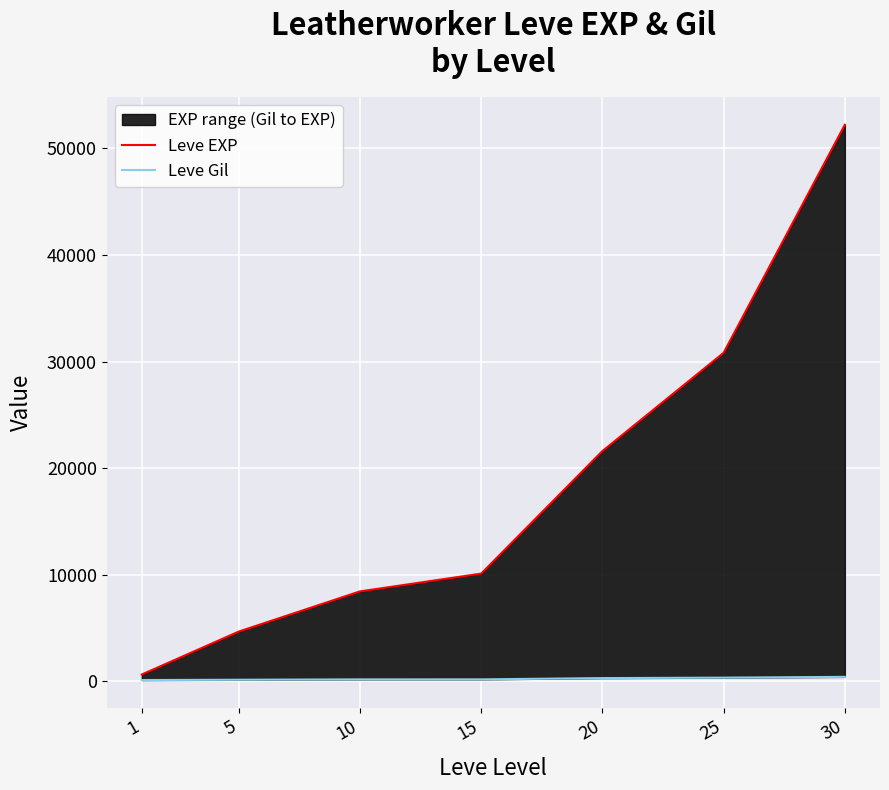

Where is Leve Gil nearest to the value 261?

20